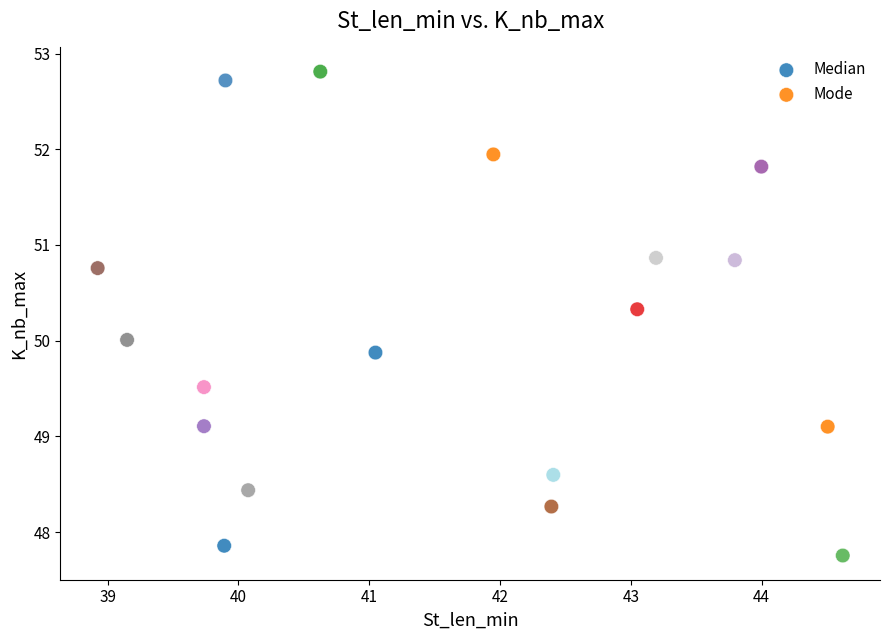

What are all the series names shown in the legend?

Median, Mode